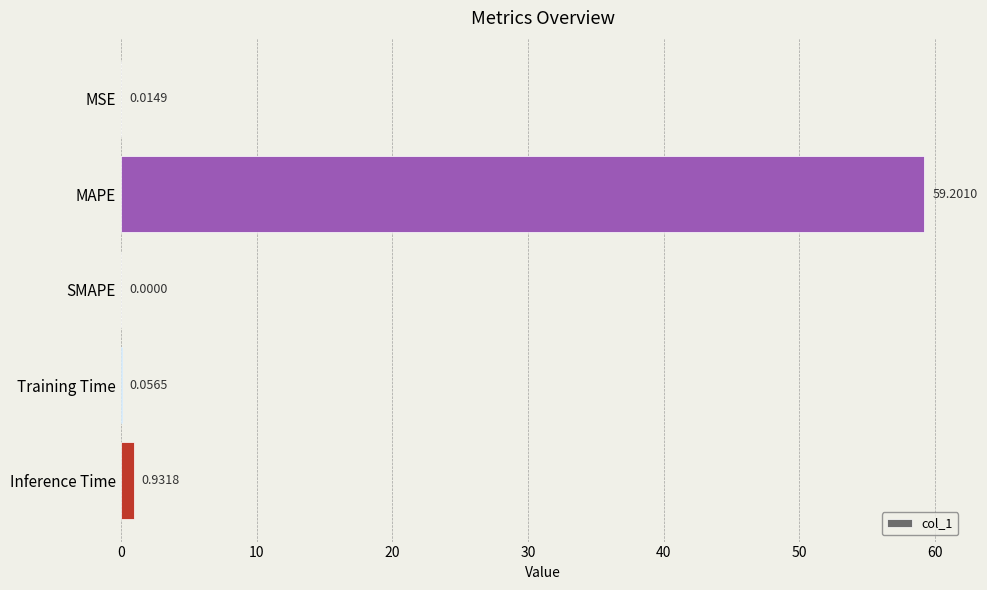

Does the chart contain stacked bars?

No